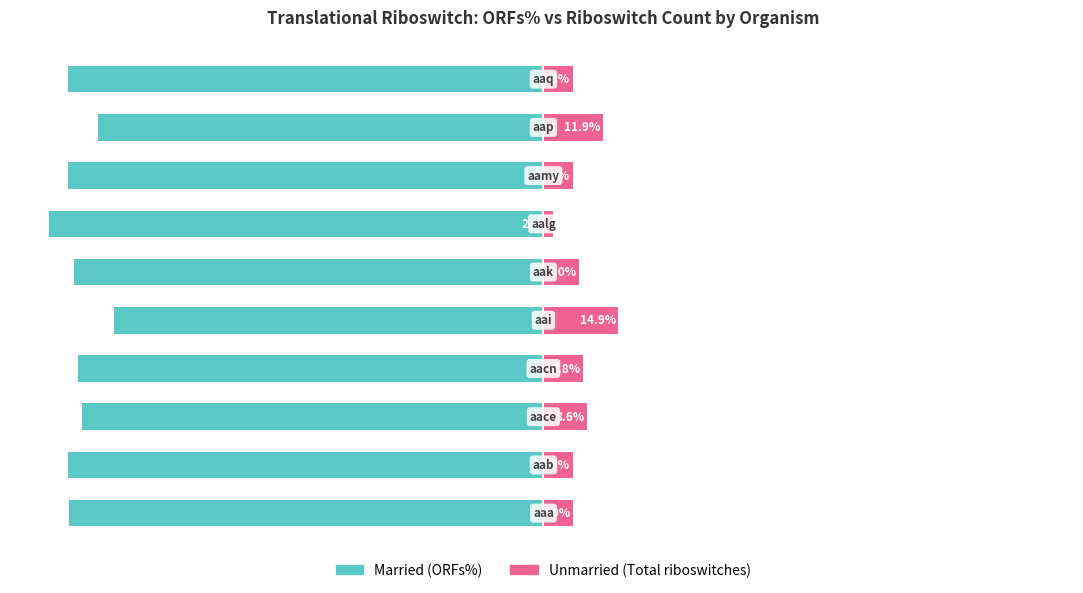

What are all the series names shown in the legend?

Married, Unmarried